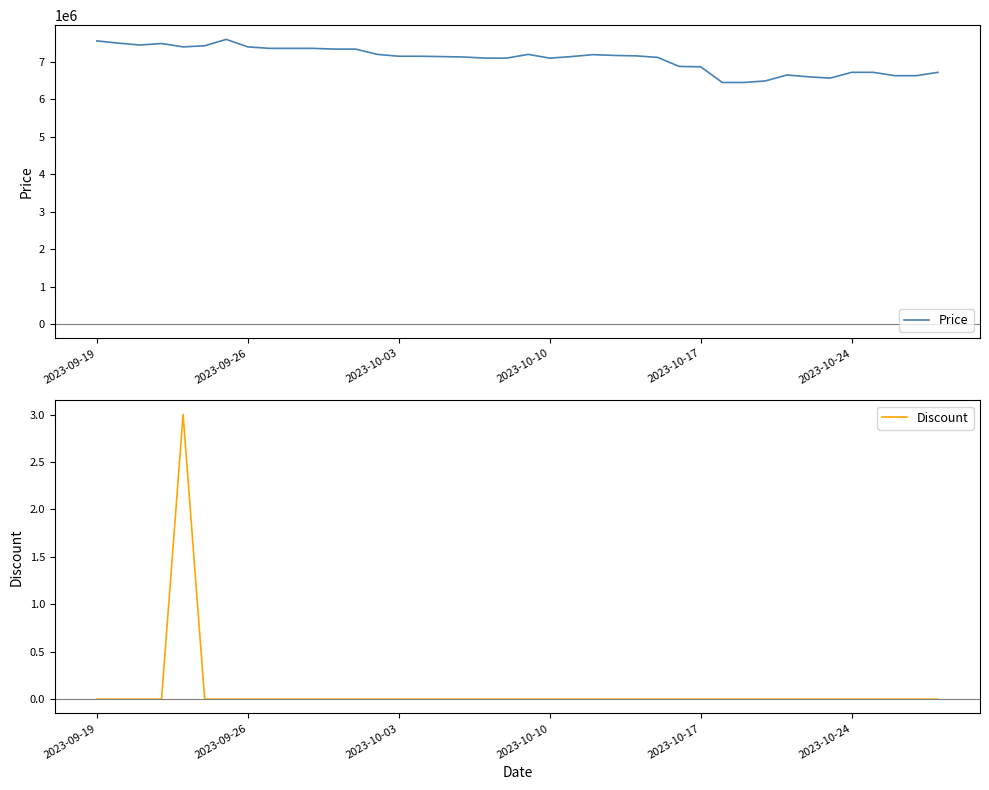

How many lines are shown in the chart?

2